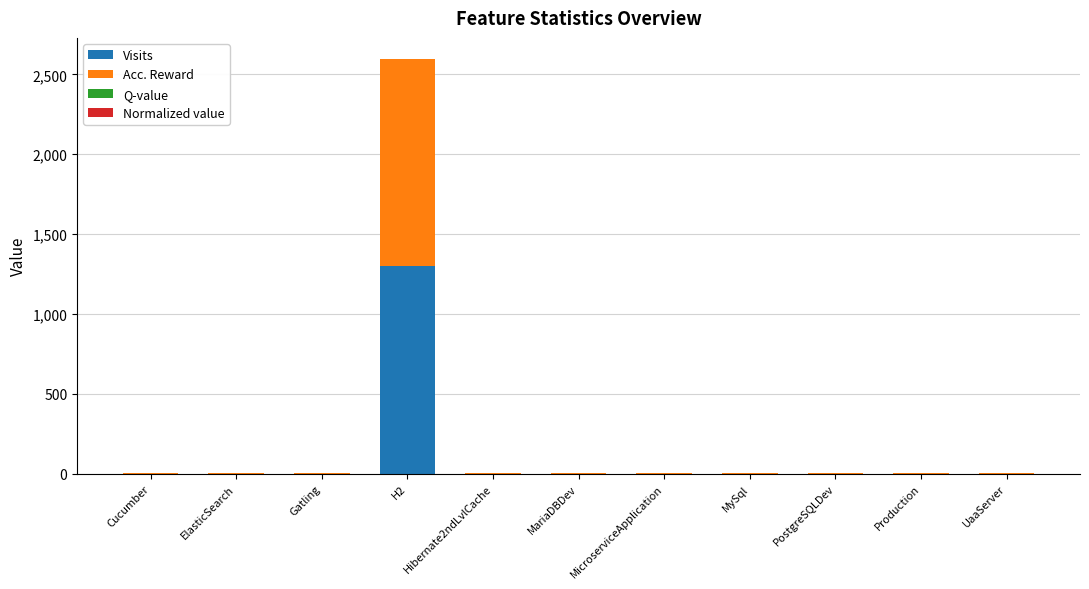

At which label does Visits reach its peak?

H2